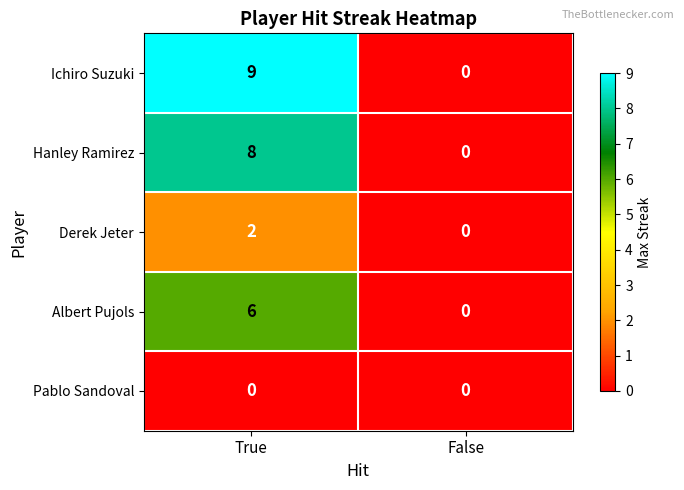

What is the average value of the Albert Pujols series?

3